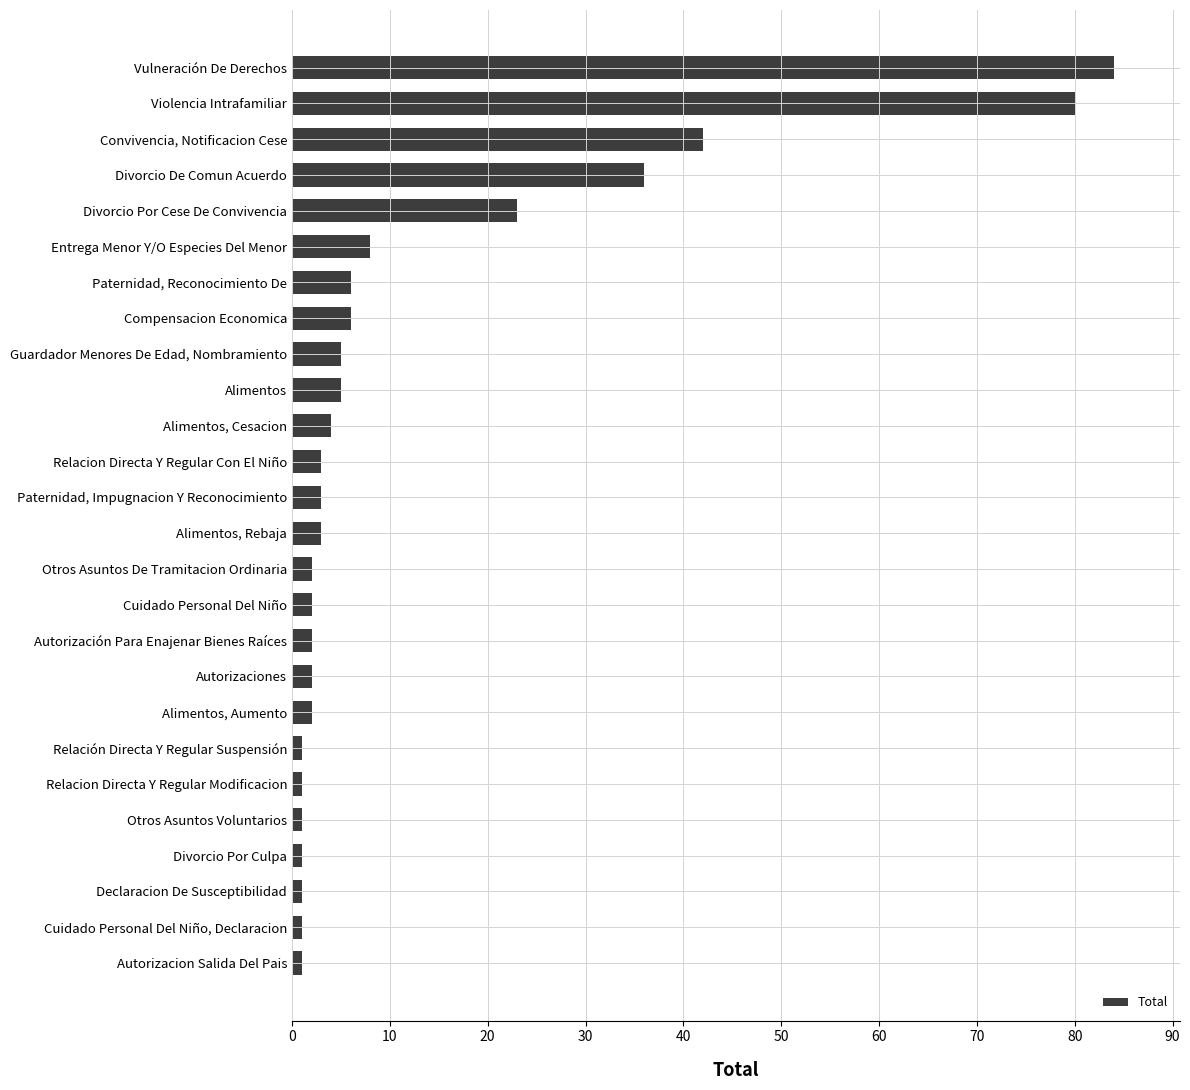

How many bars are there in total?

26